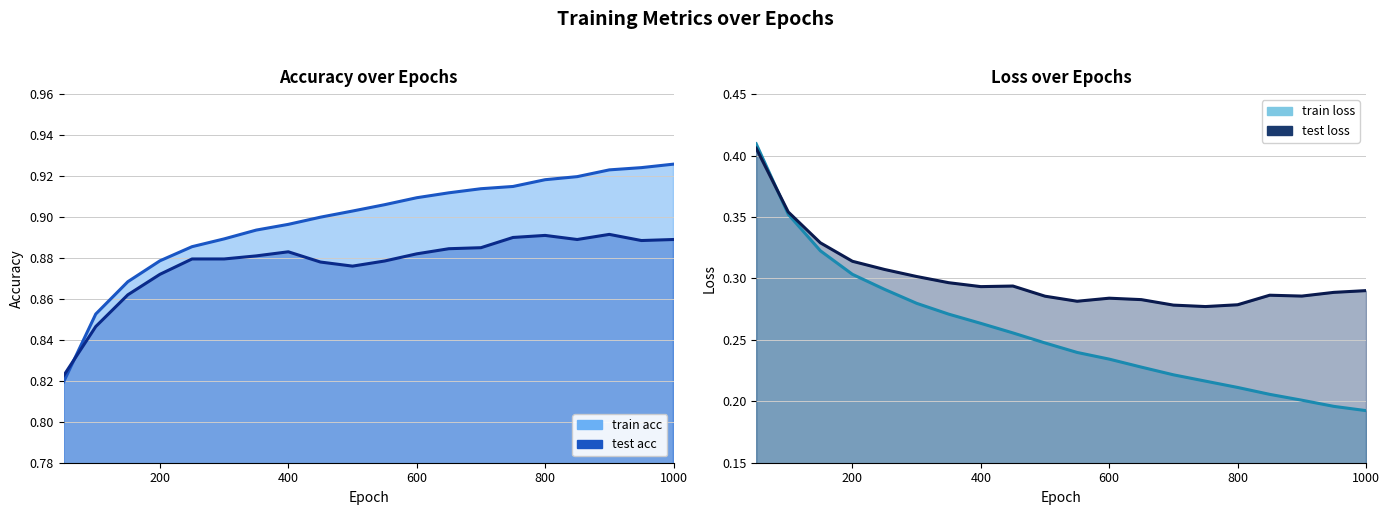

Which has a higher value, 950 or 550?

950